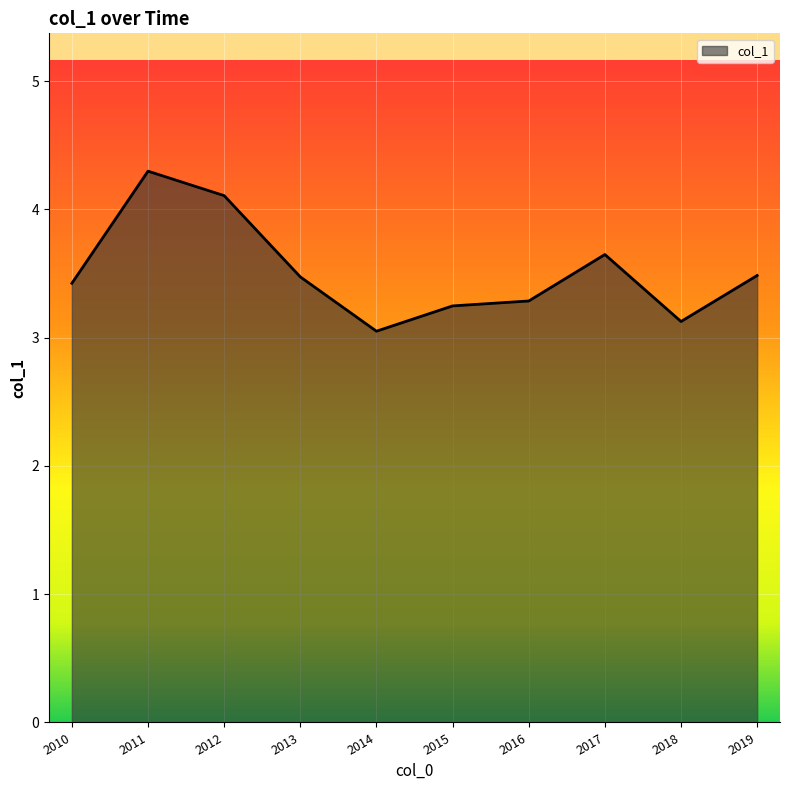

The value at 2015 is 1.2. True or false?

False